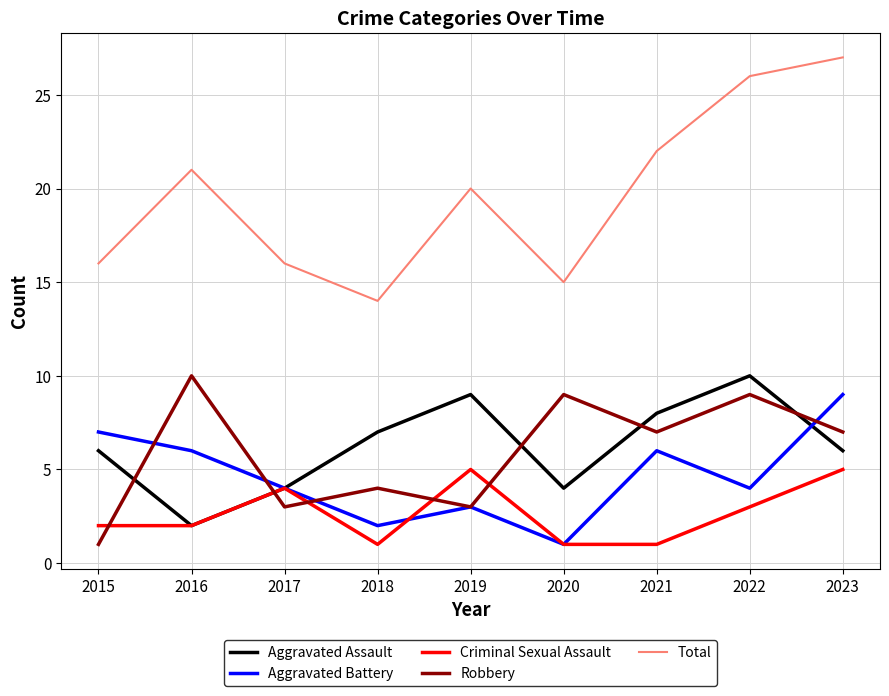

At which label is Robbery closest to 5?

2018